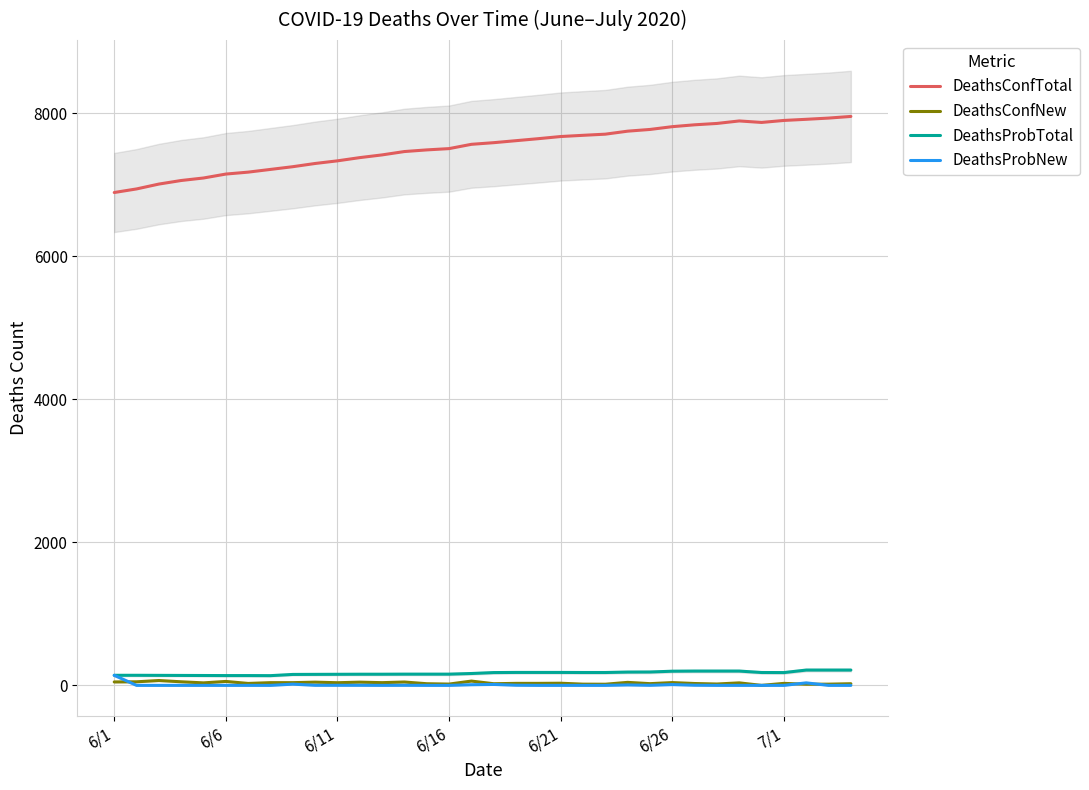

Rank the series by their maximum value, from lowest to highest.

DeathsConfNew, DeathsProbNew, DeathsProbTotal, DeathsConfTotal